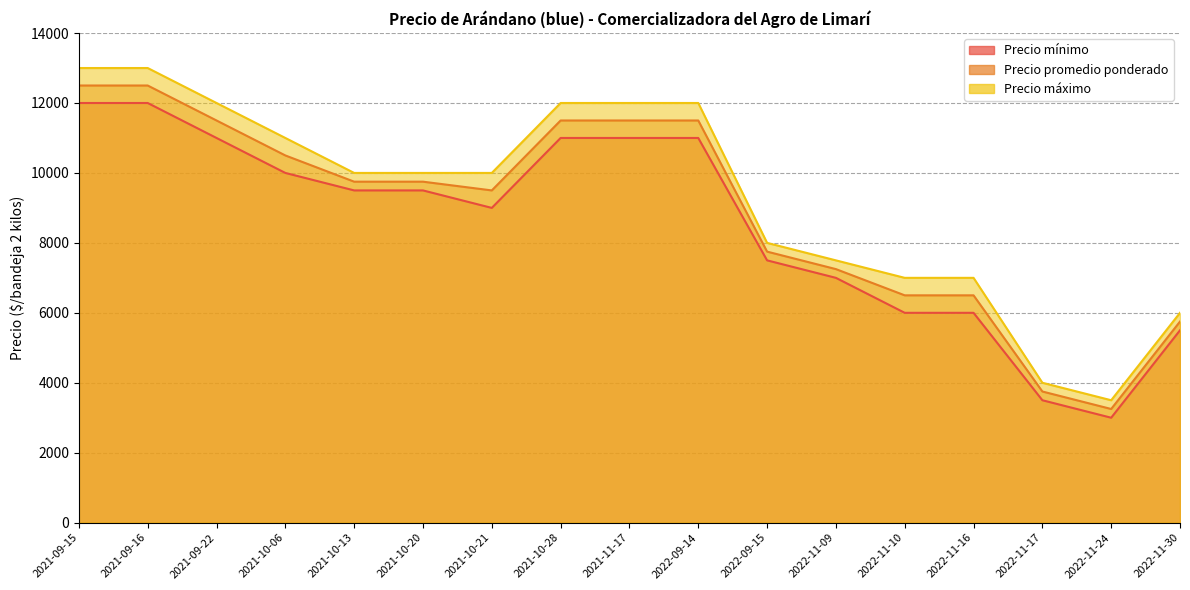

What value does the Precio promedio ponderado series have at 2022-11-30?

5750